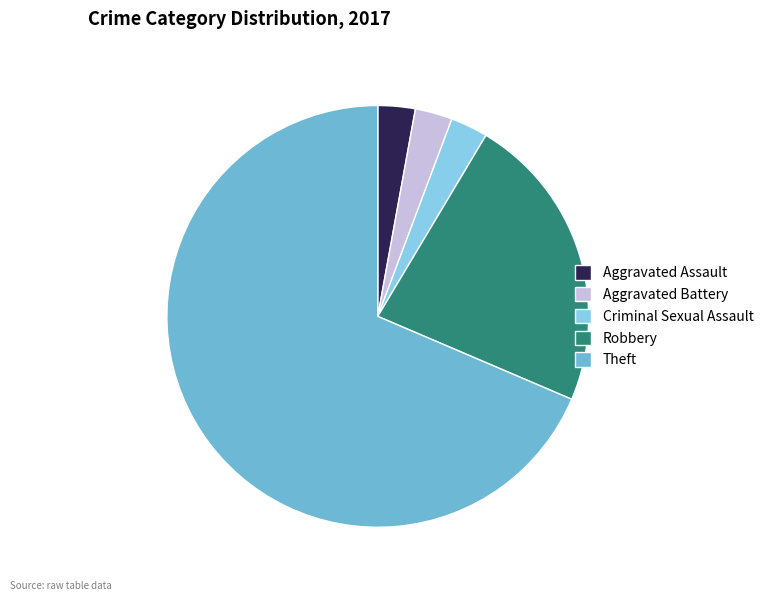

How many segments does this pie chart have?

5